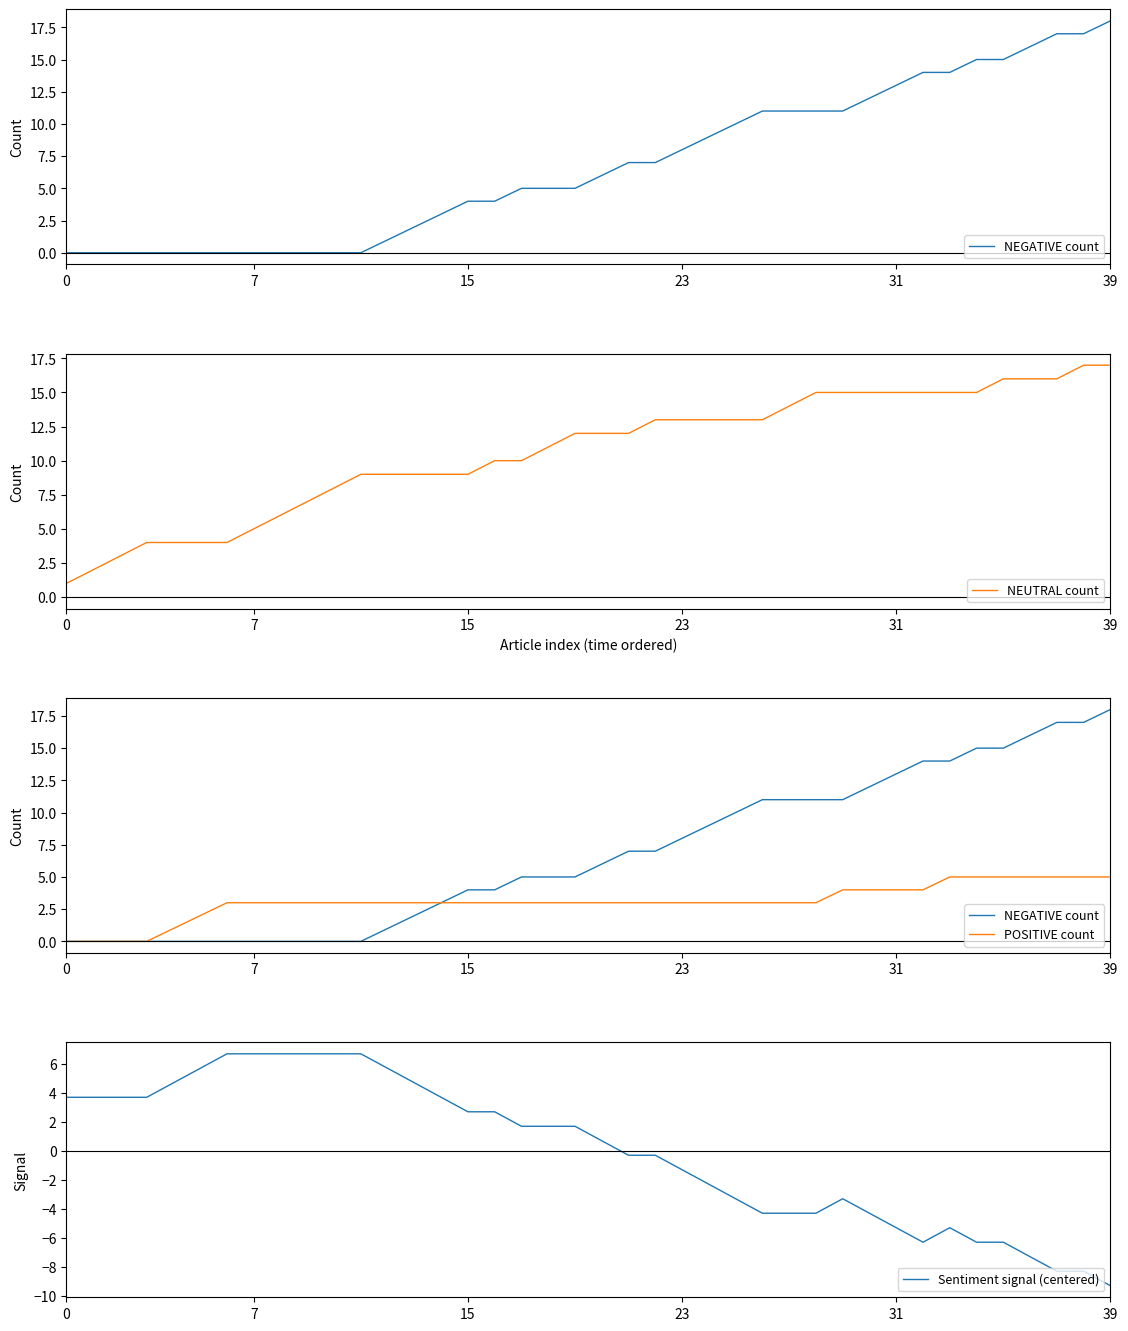

What is the sum of all NEUTRAL count values?

426